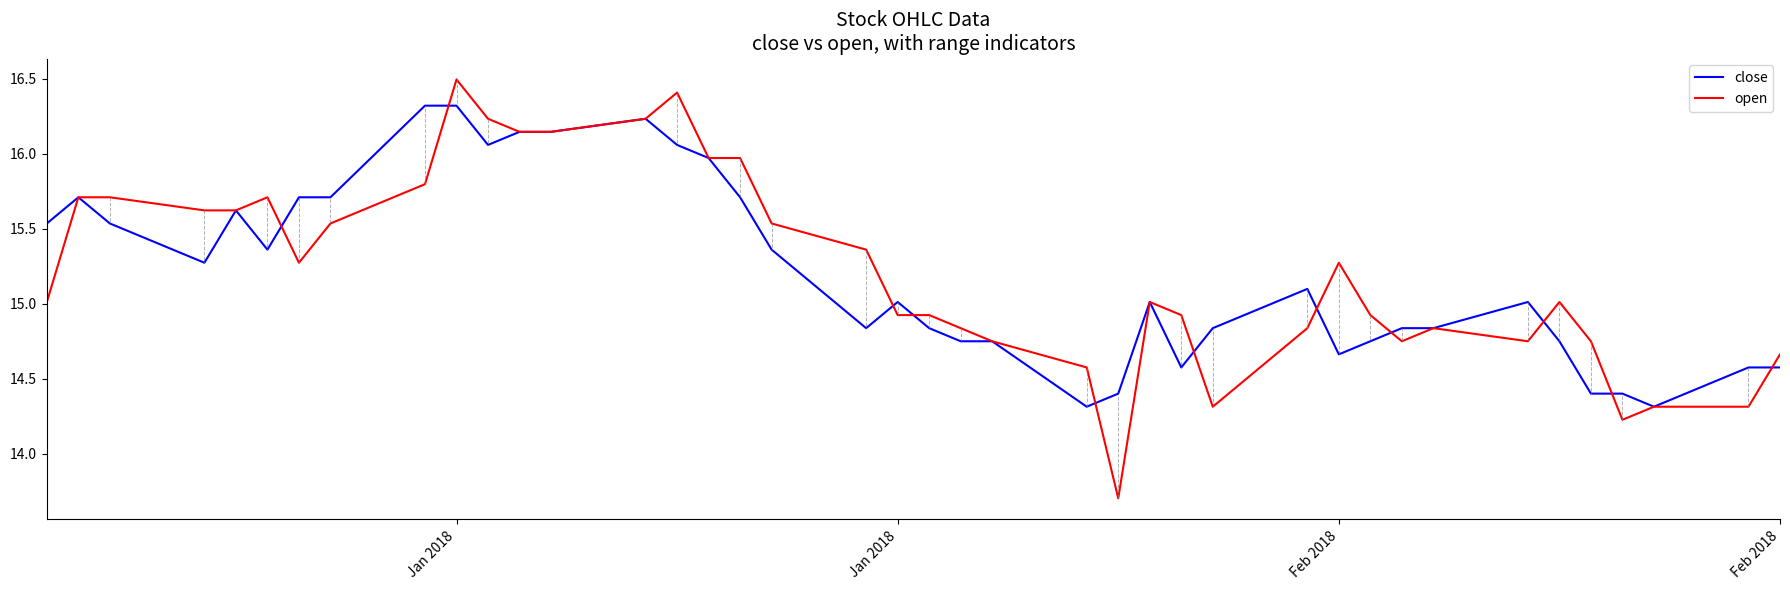

Which series has the largest range (max minus min)?

open